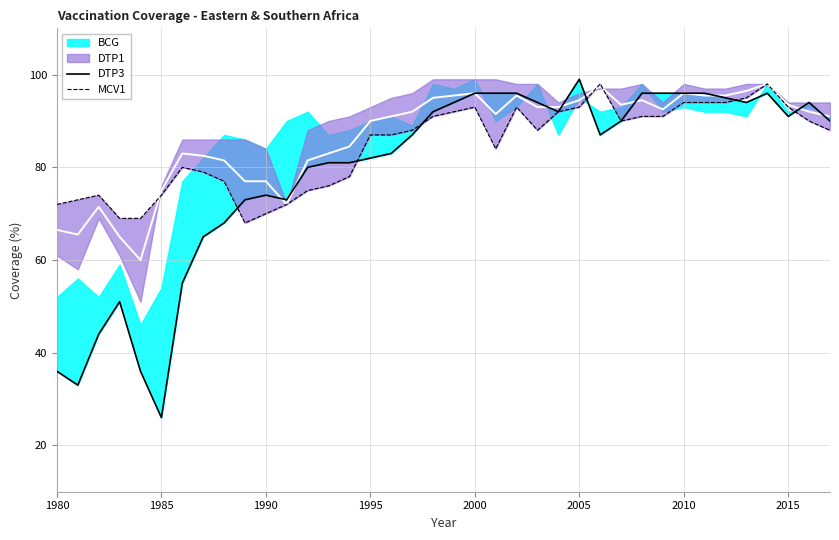

True or false: DTP3 has a value of 47 at 23.

False